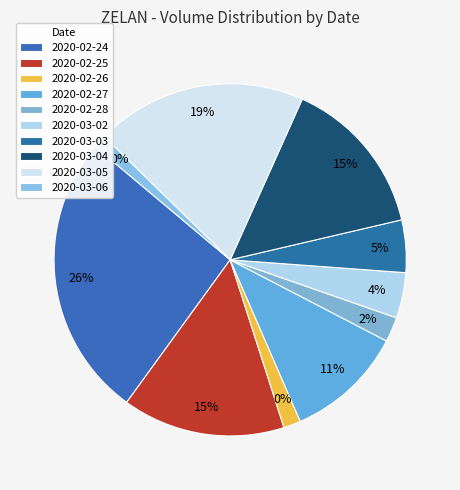

Is it true that 2020-02-25 is 6% of the pie?

False